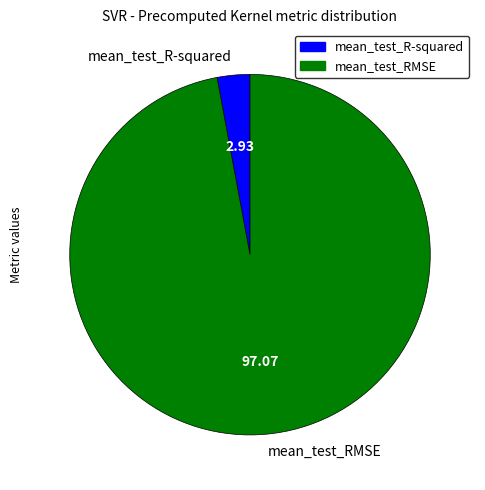

Does any single category account for the majority?

Yes